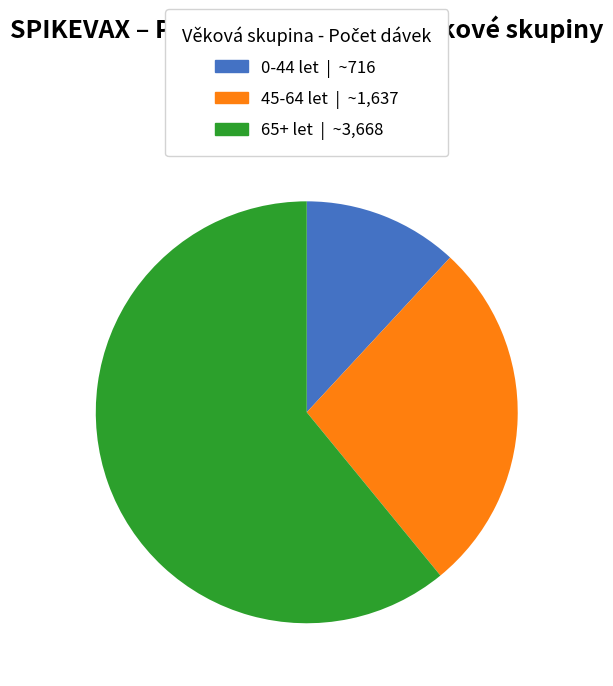

Is there a majority slice in this chart?

Yes